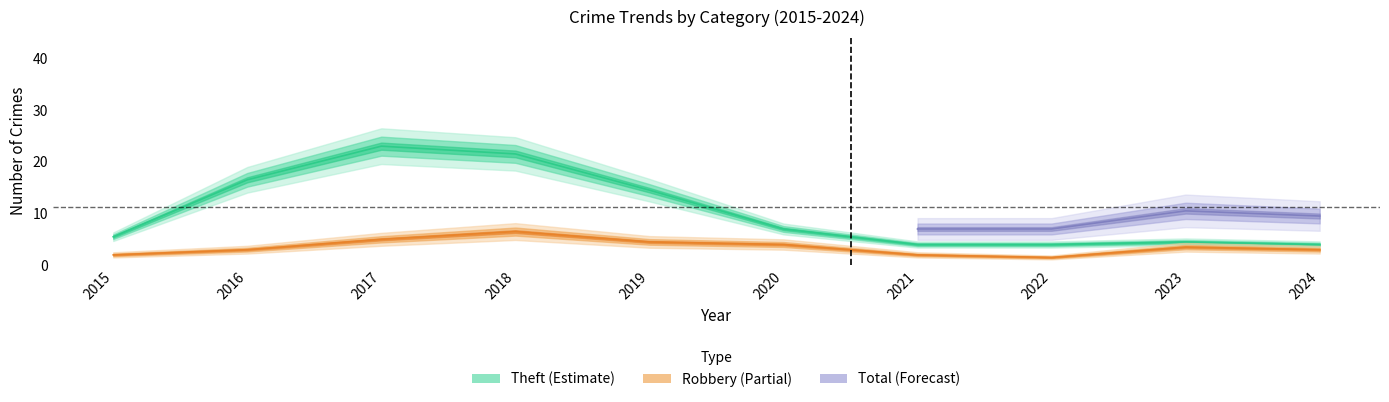

Which label corresponds to the largest value in the chart?

2017